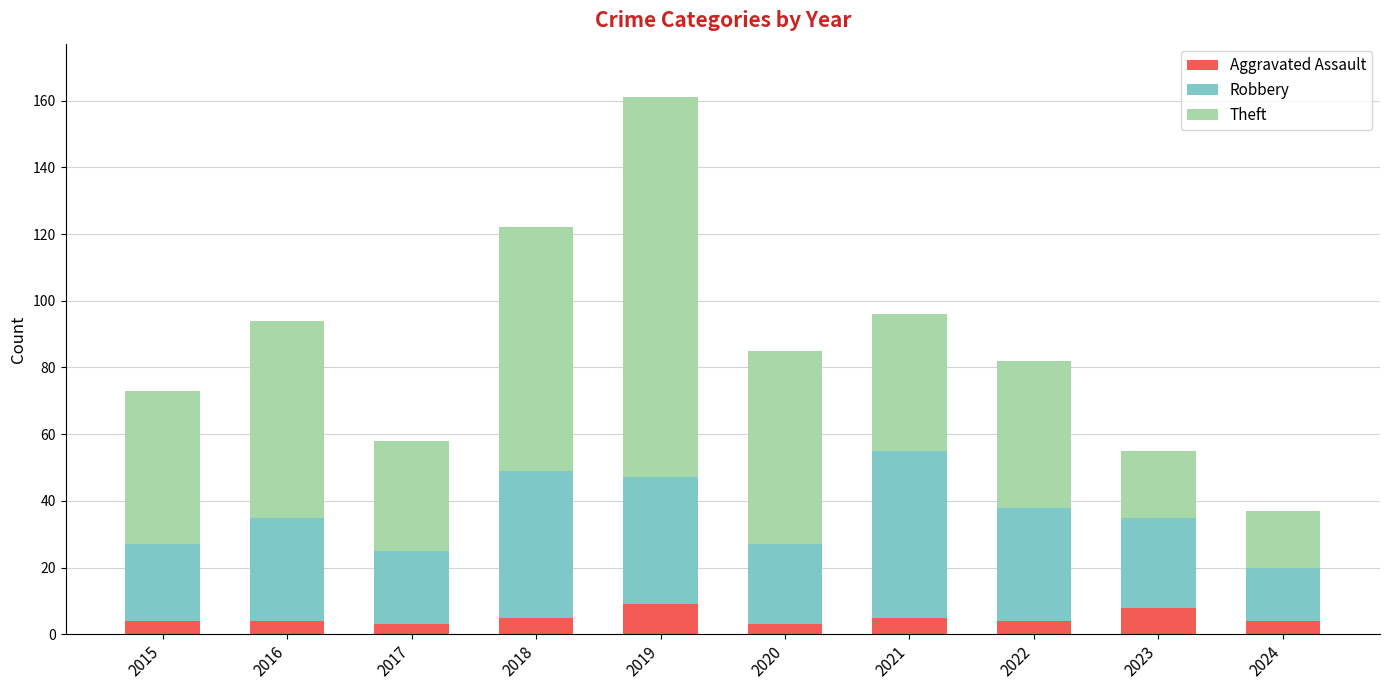

At which category is the sum across all series the highest?

2019